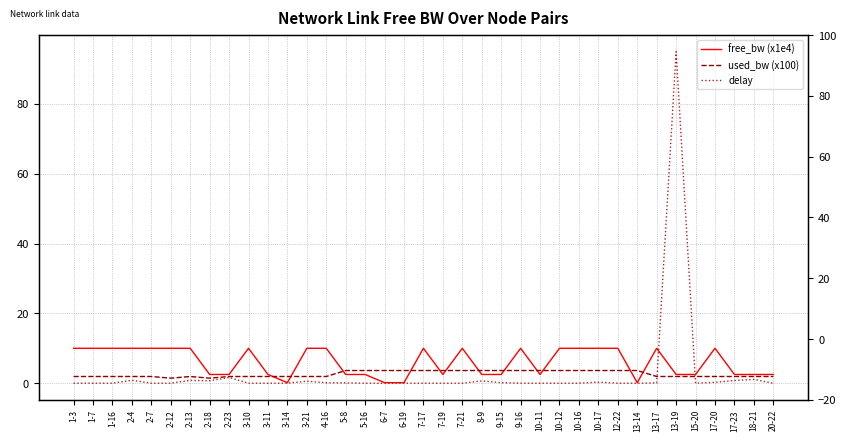

Reading right to left, list all the values displayed in this chart.

free_bw (x1e4): 2.5	2.5	2.5	10.0	2.5	2.5	10.0	0.2	10.0	10.0	10.0	10.0	2.5	10.0	2.5	2.5	10.0	2.5	10.0	0.2	0.2	2.5	2.5	10.0	10.0	0.2	2.5	10.0	2.5	2.5	10.0	10.0	10.0	10.0	10.0	10.0	10.0
used_bw (x100): 1.9	1.9	1.9	1.9	1.9	1.9	1.9	3.6	3.6	3.6	3.6	3.6	3.6	3.6	3.6	3.6	3.6	3.6	3.6	3.6	3.6	3.6	3.6	1.9	1.9	1.9	1.9	1.9	1.9	1.4	1.9	1.4	1.9	1.9	1.9	1.9	1.9
delay: 0.0	1.1	0.8	0.2	0.0	94.9	0.1	0.0	0.0	0.3	0.0	0.0	0.0	0.0	0.2	0.6	0.0	0.0	0.0	0.0	0.0	0.0	0.1	0.1	0.6	0.0	0.0	0.0	1.6	0.7	0.8	0.0	0.0	0.8	0.0	0.0	0.0